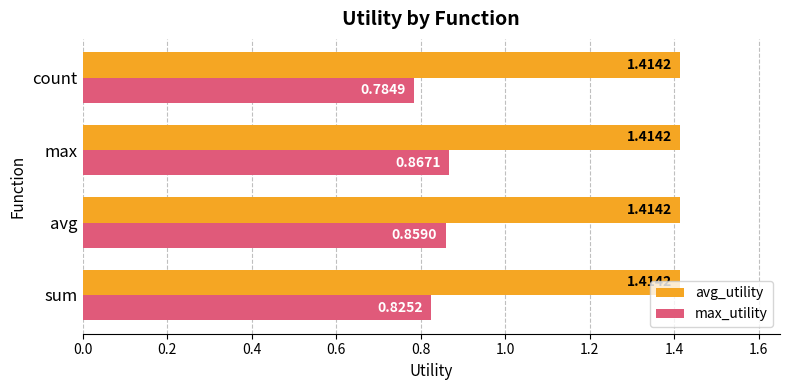

List the series in order of their overall mean, lowest first.

max_utility, avg_utility